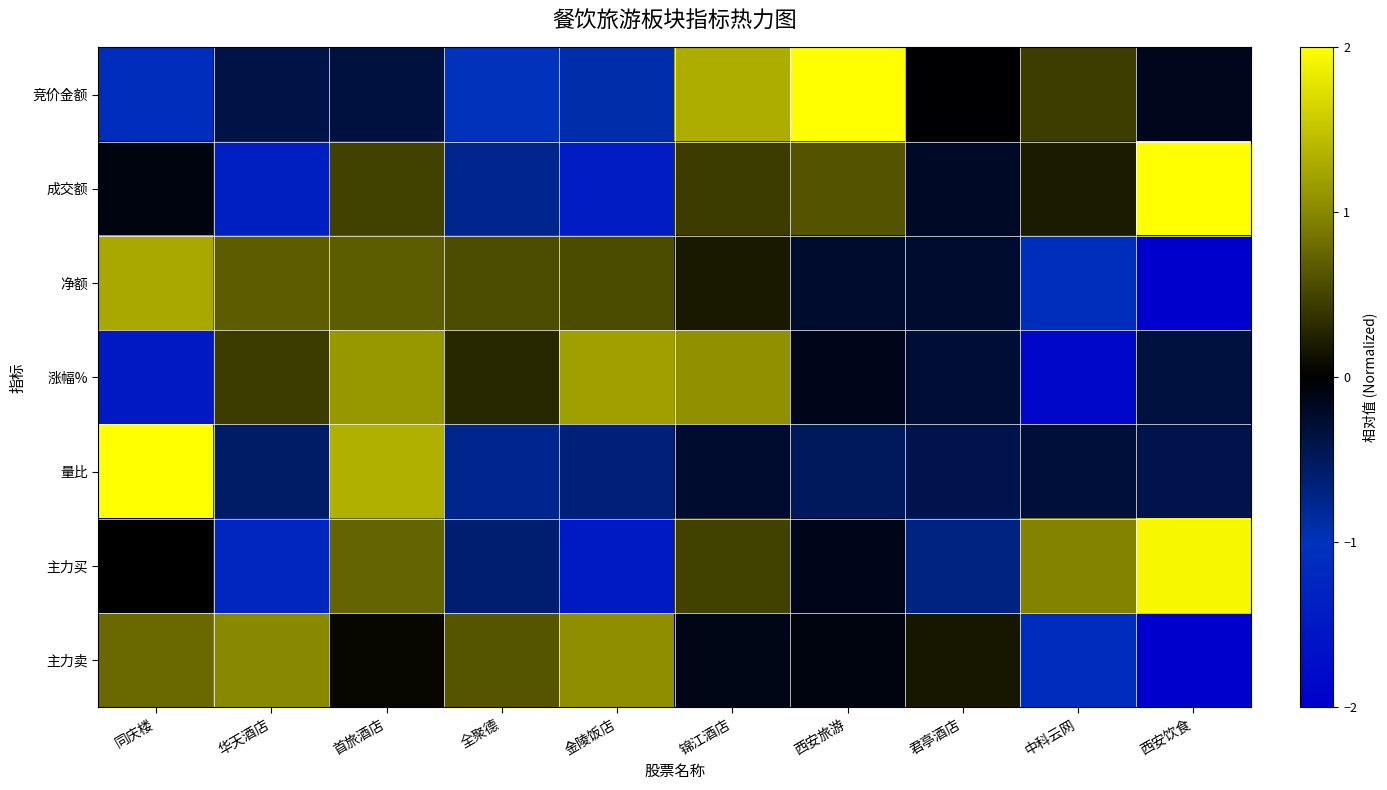

Reading left to right, list all the values displayed in this chart.

竞价金额: 同庆楼=-1.1	华天酒店=-0.4	首旅酒店=-0.3	全聚德=-1.0	金陵饭店=-0.9	锦江酒店=1.3	西安旅游=2.0	君亭酒店=-0.0	中科云网=0.5	西安饮食=-0.2
成交额: 同庆楼=-0.1	华天酒店=-1.4	首旅酒店=0.5	全聚德=-0.8	金陵饭店=-1.4	锦江酒店=0.4	西安旅游=0.6	君亭酒店=-0.2	中科云网=0.2	西安饮食=2.0
净额: 同庆楼=1.3	华天酒店=0.7	首旅酒店=0.7	全聚德=0.6	金陵饭店=0.6	锦江酒店=0.2	西安旅游=-0.2	君亭酒店=-0.3	中科云网=-1.1	西安饮食=-2.0
涨幅%: 同庆楼=-1.5	华天酒店=0.4	首旅酒店=1.1	全聚德=0.3	金陵饭店=1.2	锦江酒店=1.1	西安旅游=-0.1	君亭酒店=-0.3	中科云网=-1.9	西安饮食=-0.3
量比: 同庆楼=2.0	华天酒店=-0.6	首旅酒店=1.3	全聚德=-0.8	金陵饭店=-0.6	锦江酒店=-0.3	西安旅游=-0.5	君亭酒店=-0.4	中科云网=-0.3	西安饮食=-0.4
主力买: 同庆楼=-0.0	华天酒店=-1.2	首旅酒店=0.7	全聚德=-0.6	金陵饭店=-1.5	锦江酒店=0.5	西安旅游=-0.1	君亭酒店=-0.7	中科云网=1.0	西安饮食=1.9
主力卖: 同庆楼=0.8	华天酒店=1.0	首旅酒店=0.1	全聚德=0.6	金陵饭店=1.0	锦江酒店=-0.1	西安旅游=-0.1	君亭酒店=0.2	中科云网=-1.1	西安饮食=-2.0